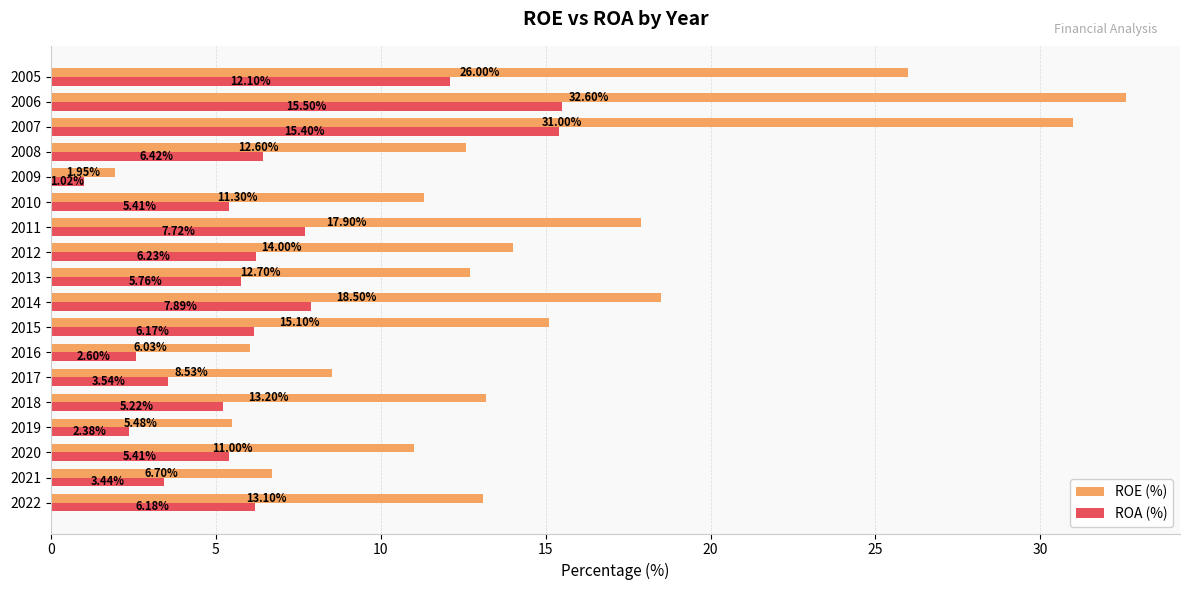

What is the sum of all ROA (%) values?

118.4